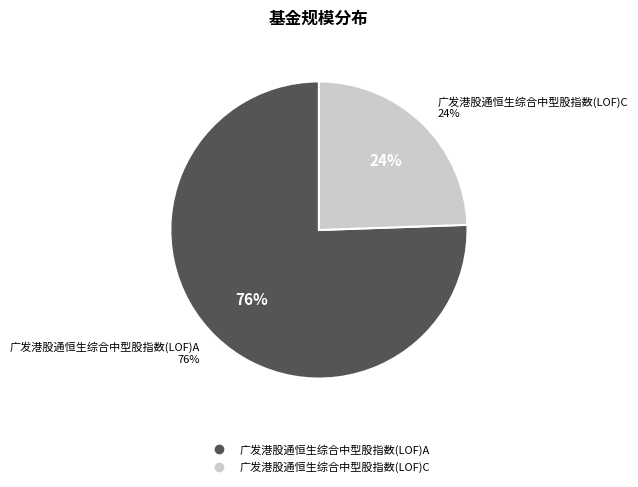

Does 广发港股通恒生综合中型股指数(LOF)C account for over 50% of the chart?

No